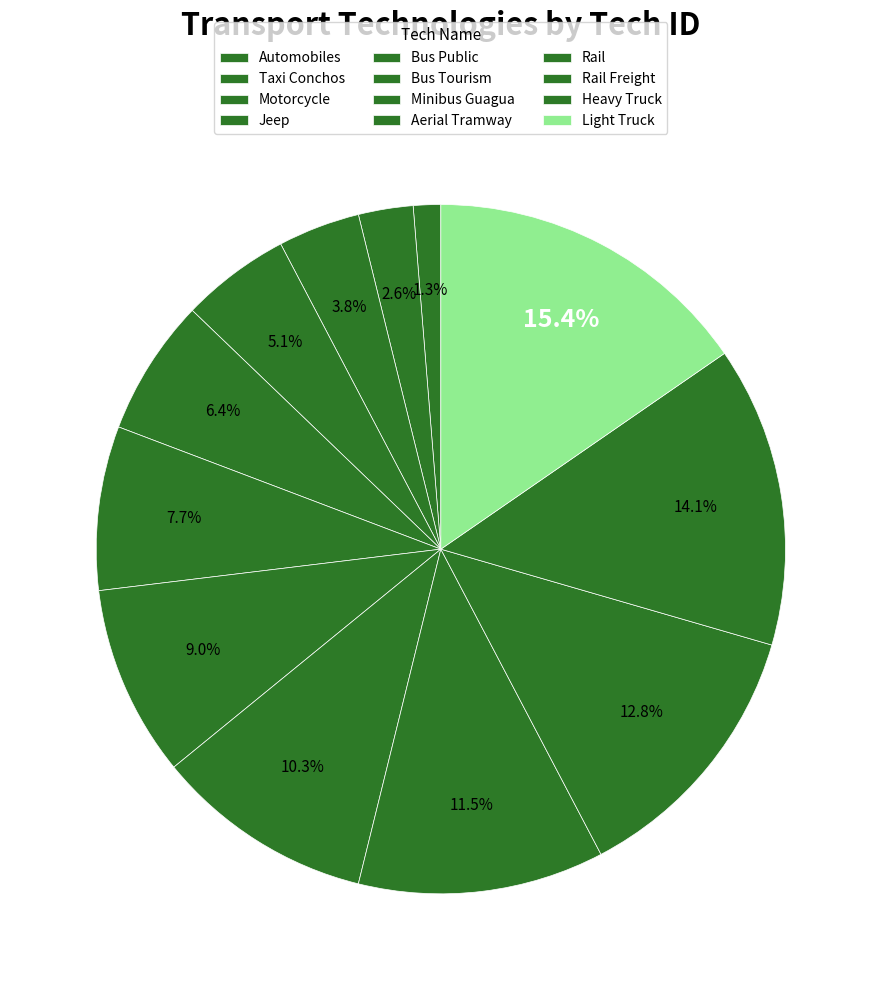

Rank the categories by value from lowest to highest.

Automobiles, Taxi Conchos, Motorcycle, Jeep, Bus Public, Bus Tourism, Minibus Guagua, Aerial Tramway, Rail, Rail Freight, Heavy Truck, Light Truck